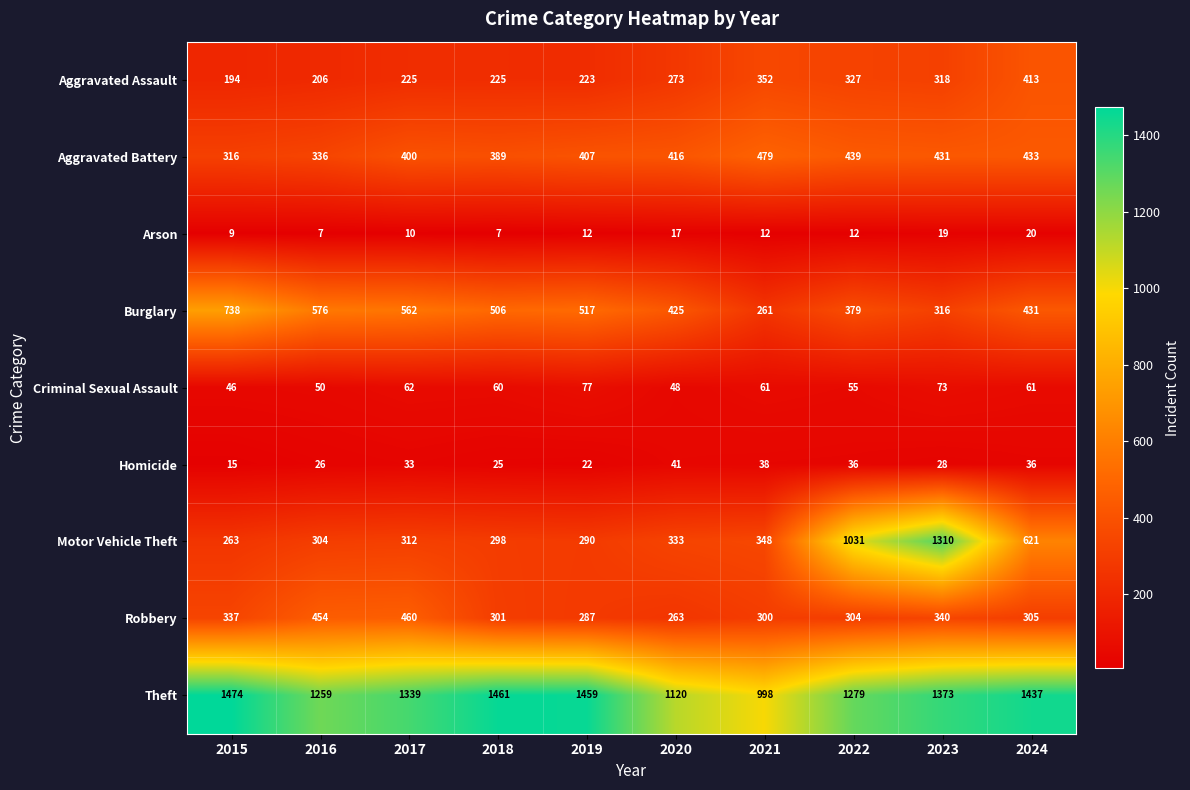

What is the minimum value shown in the chart?

7